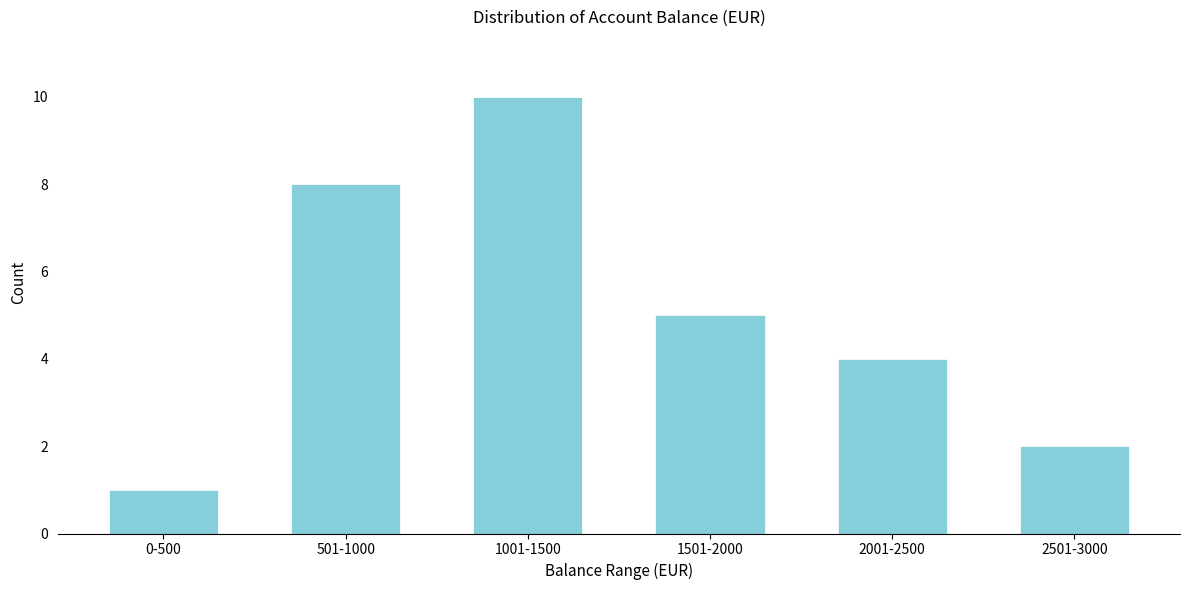

Reading left to right, transcribe all the data shown in this chart.

0-500=1	501-1000=8	1001-1500=10	1501-2000=5	2001-2500=4	2501-3000=2